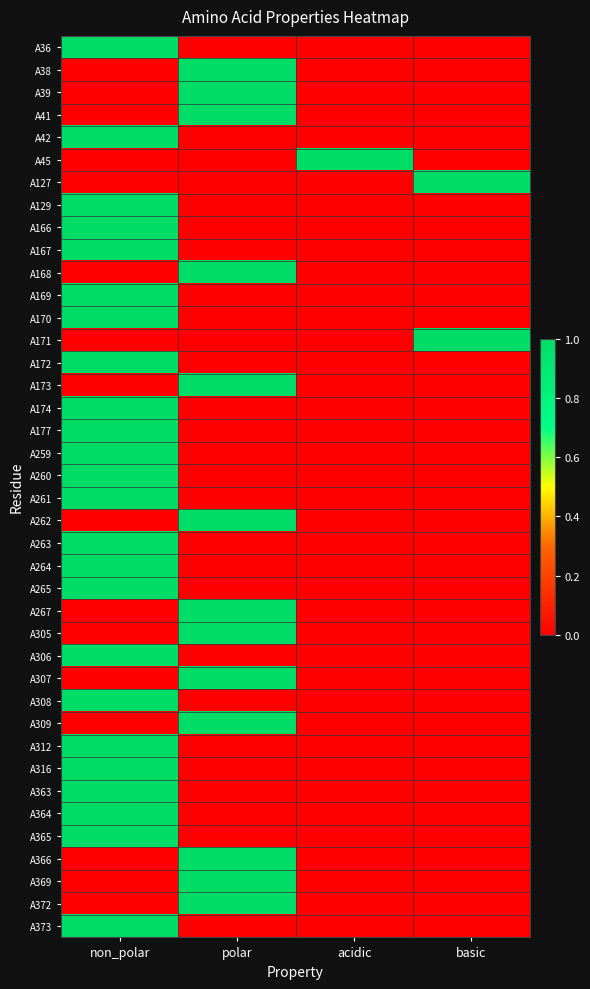

Which series has the widest spread of values?

A36